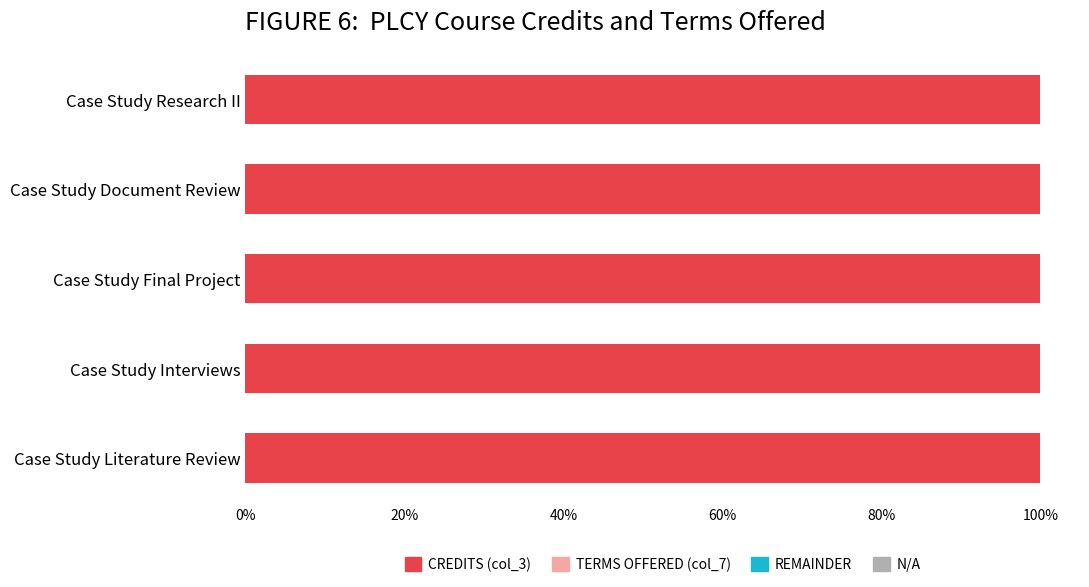

Which series has the largest range (max minus min)?

col_3